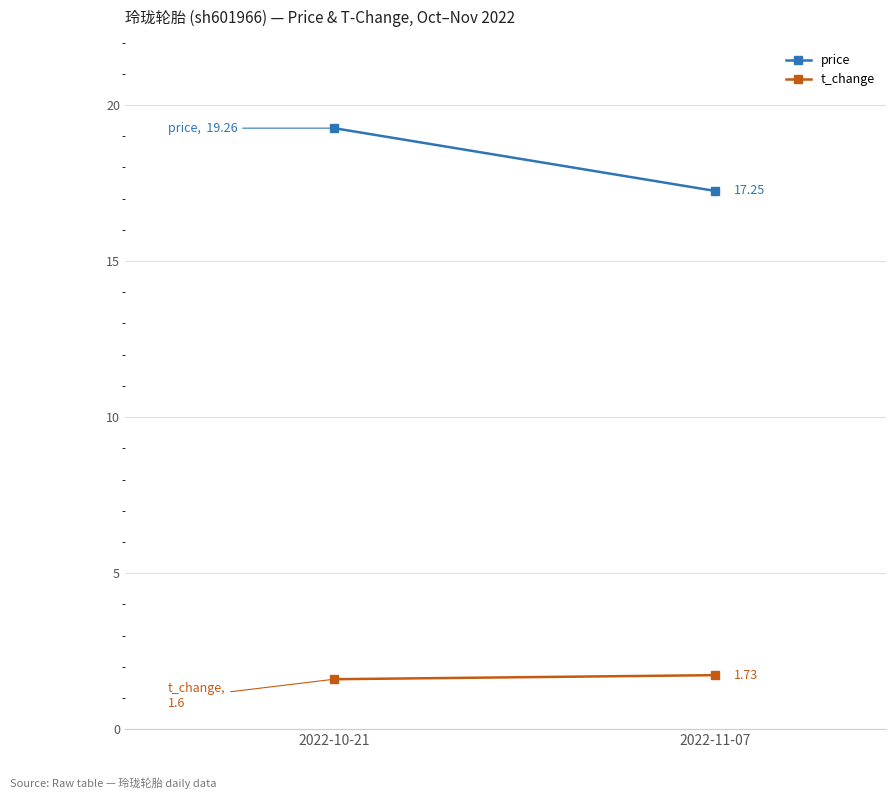

What is the label of the 2nd point from the left?

2022-11-07